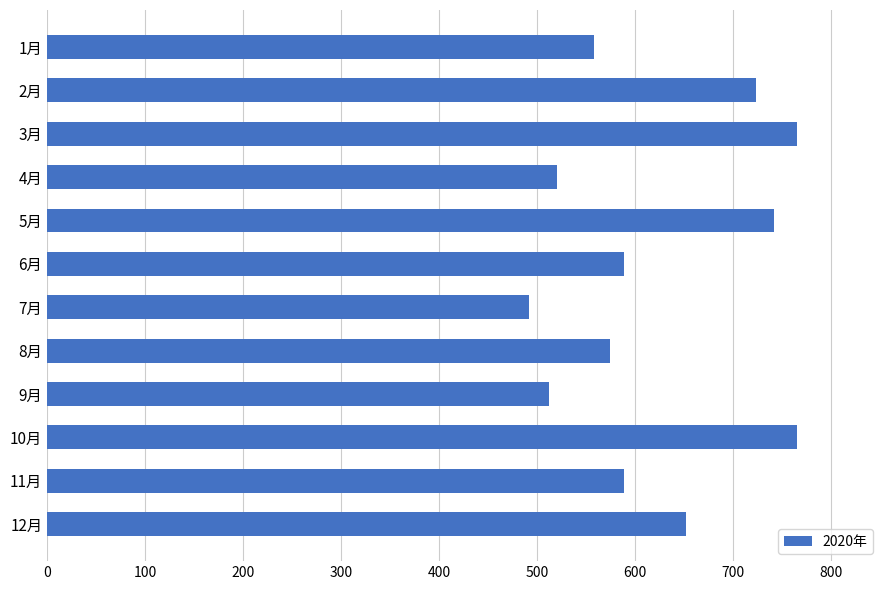

Read the value at 10月, to the nearest 50.

750